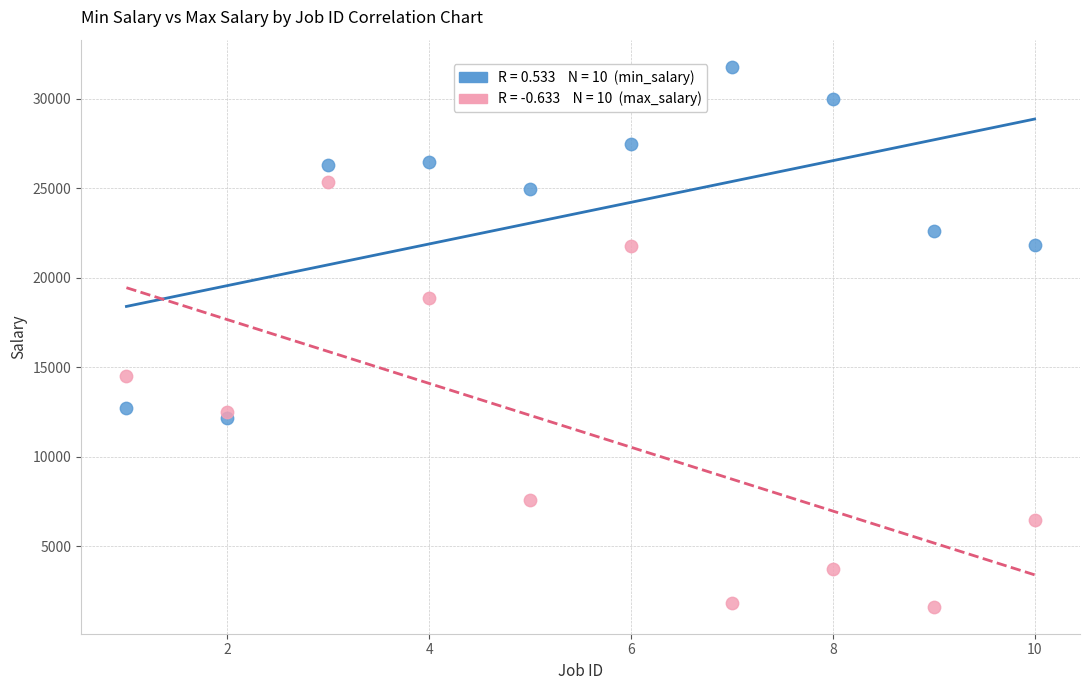

Across all data points, what is the range of Y values (max minus min)?

30192